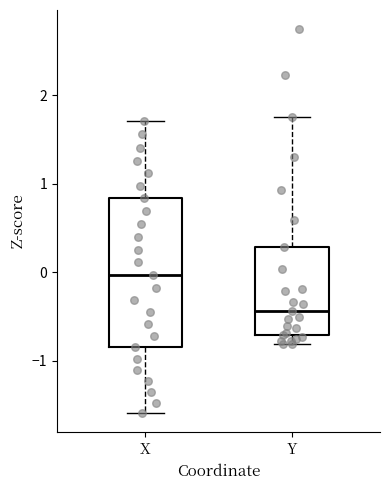

Which box has the lowest median line?

Y